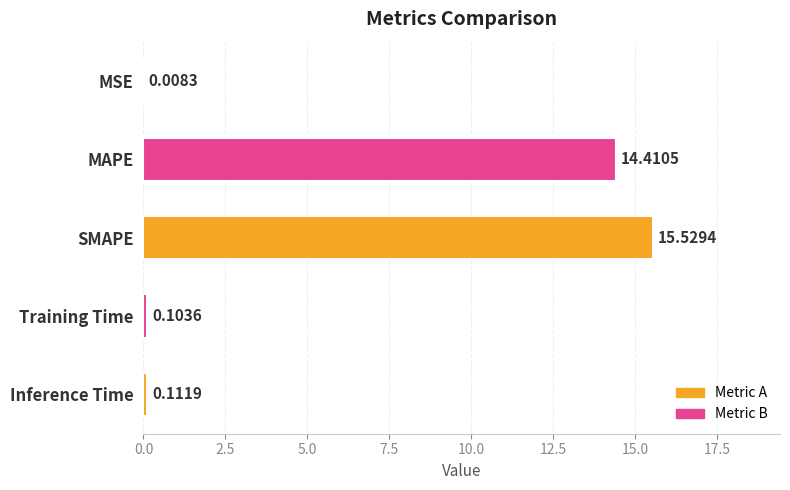

What is the sum of all values?

30.2